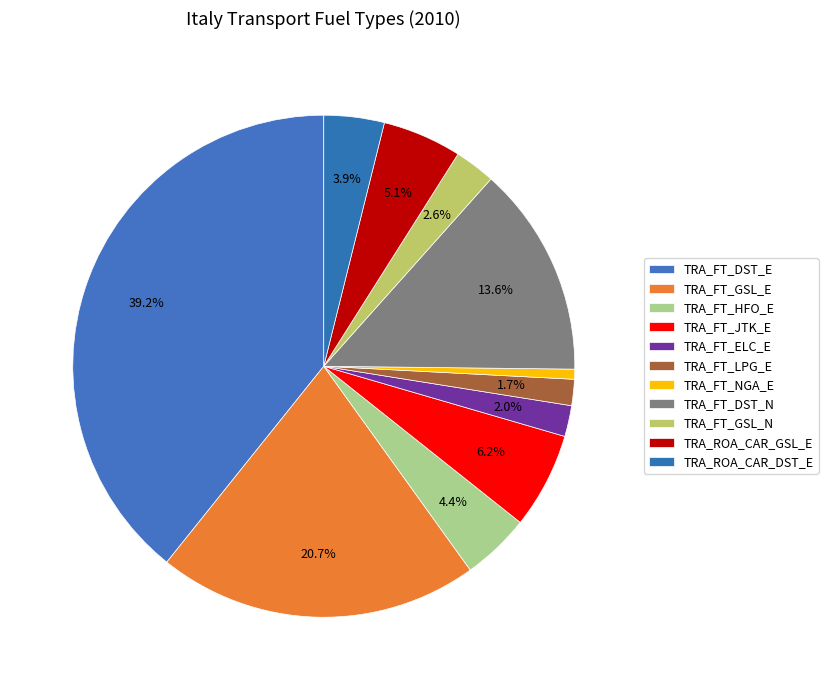

What is the total percentage of TRA_FT_GSL_E and TRA_ROA_CAR_GSL_E?

25.8%